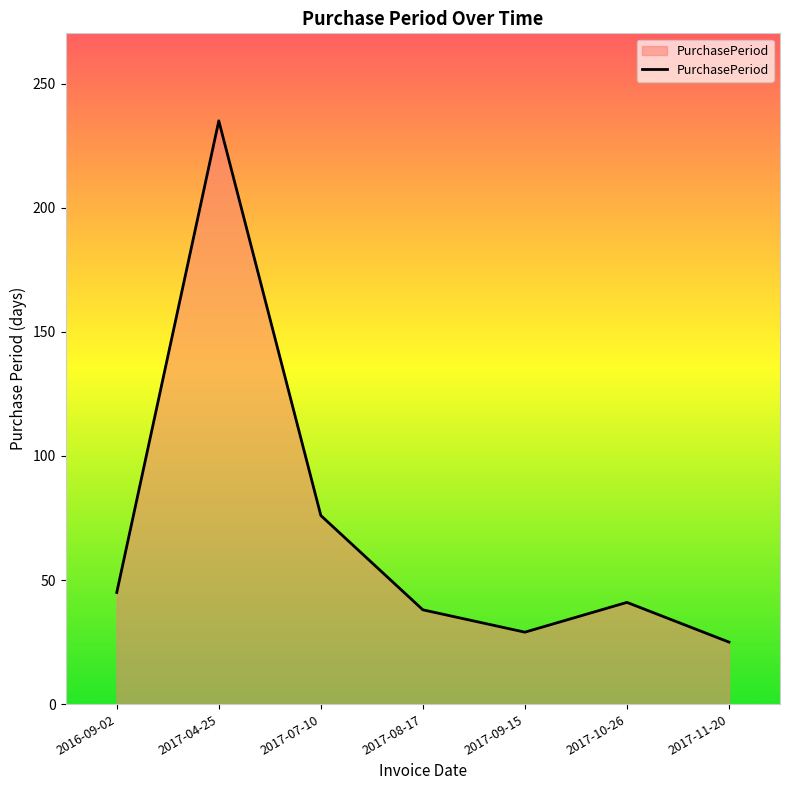

What value does the data have at 2017-10-26?

41